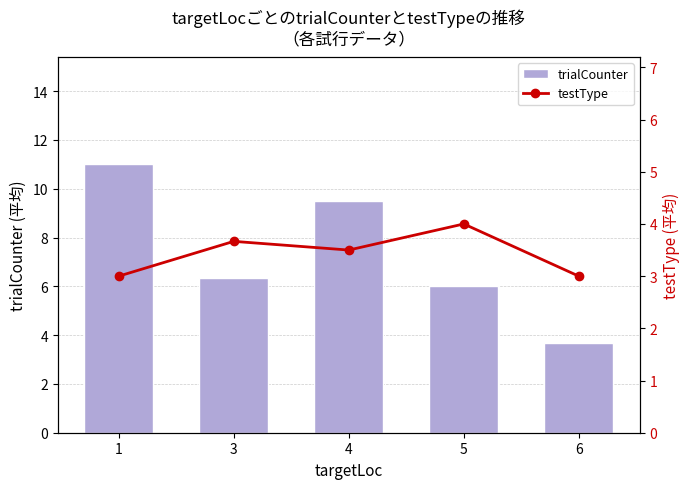

Reading right to left, what are all the values shown in this chart?

trialCounter: 3.7	6.0	9.5	6.3	11.0
testType: 3.0	4.0	3.5	3.7	3.0